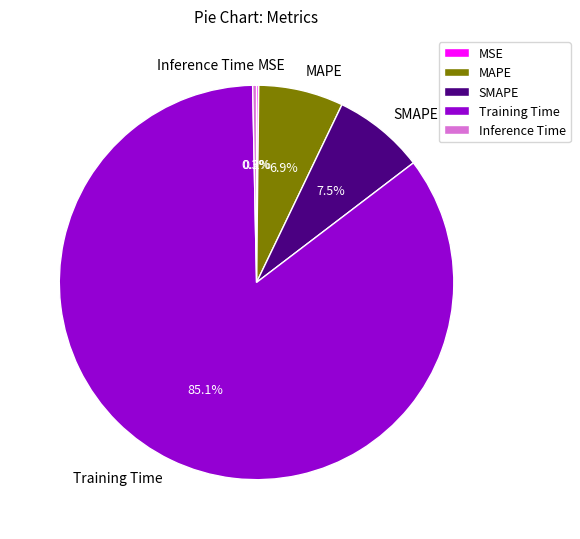

To the nearest percent, what is the difference between the MAPE and SMAPE slice percentages?

1%